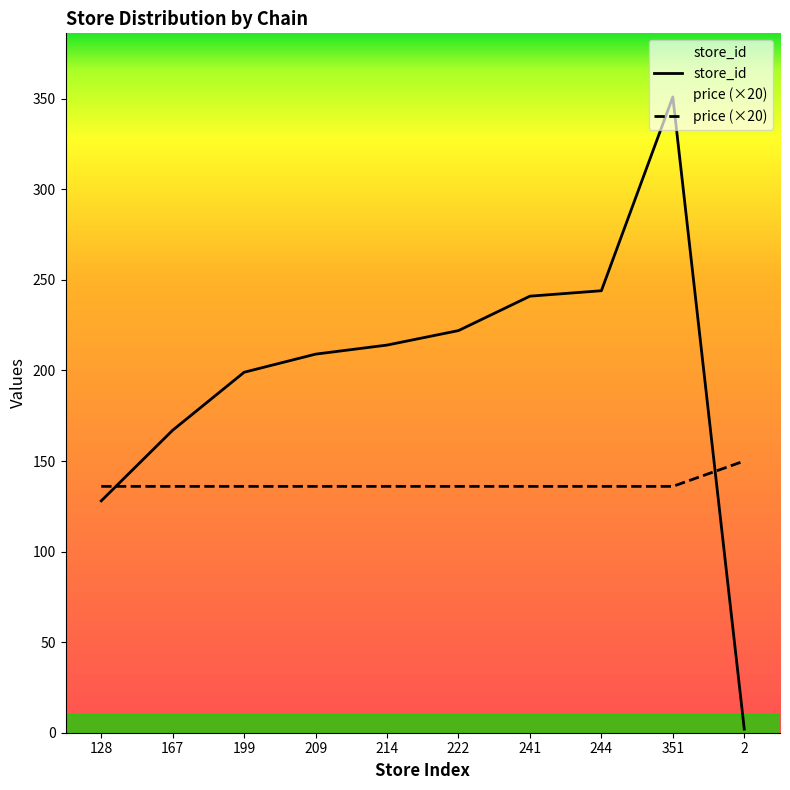

What is the maximum value shown in the chart?

351